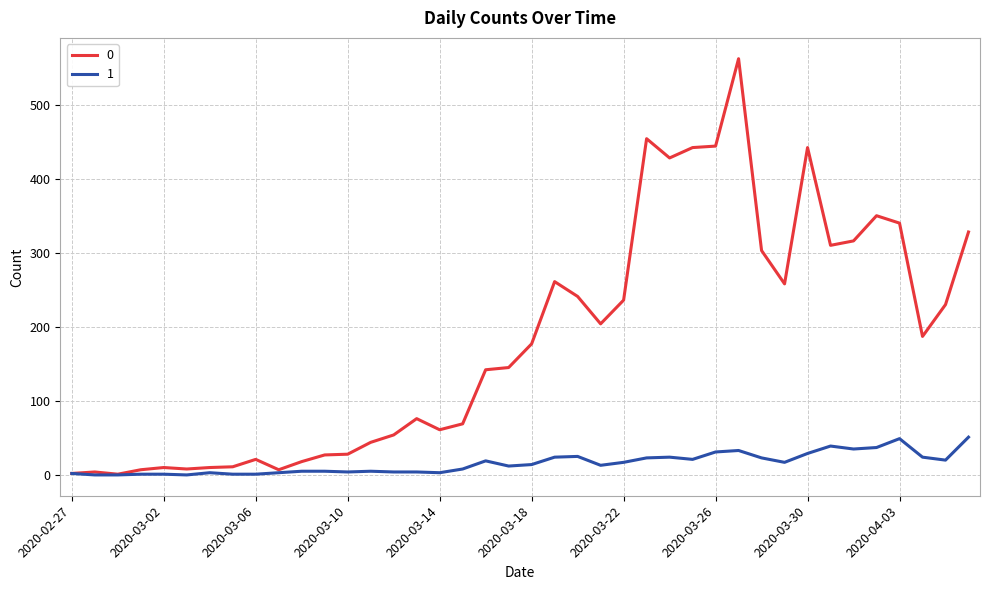

What is the maximum value shown in the chart?

562